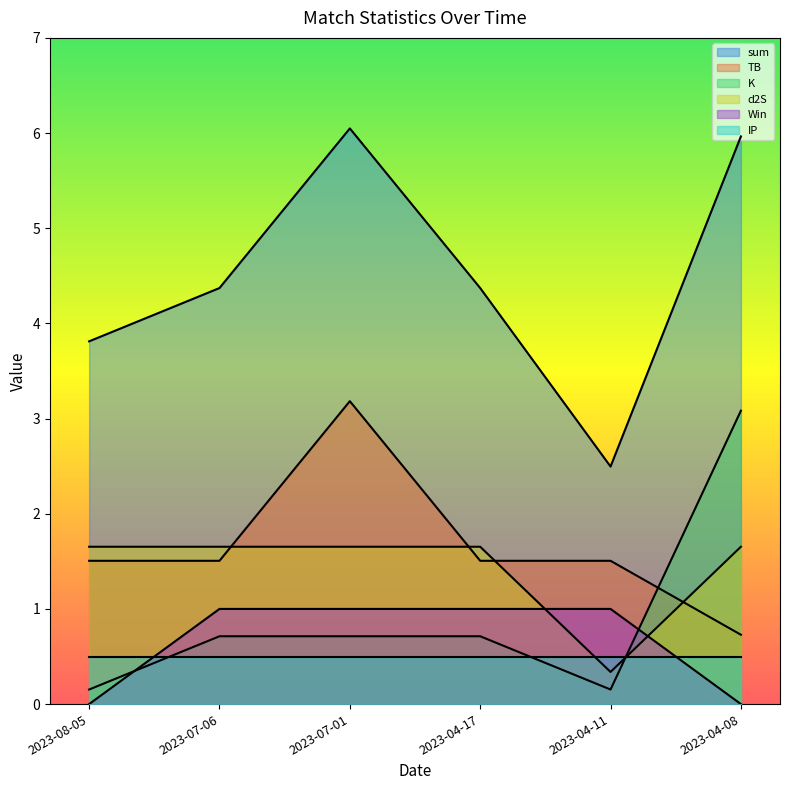

What are all the series names shown in the legend?

sum, TB, K, d2S, Win, IP